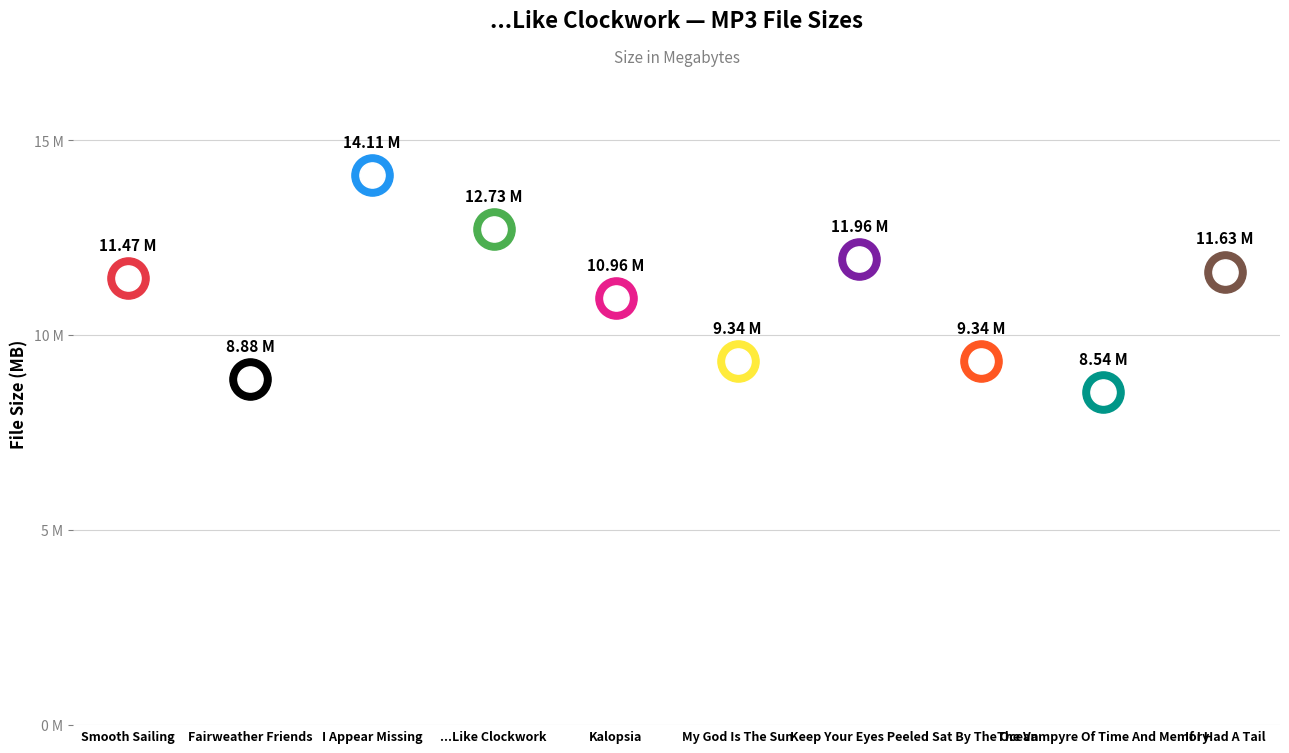

What is the change in value from 07 - Fairweather Friends.mp3 to 05 - My God Is The Sun.mp3?

+0.5